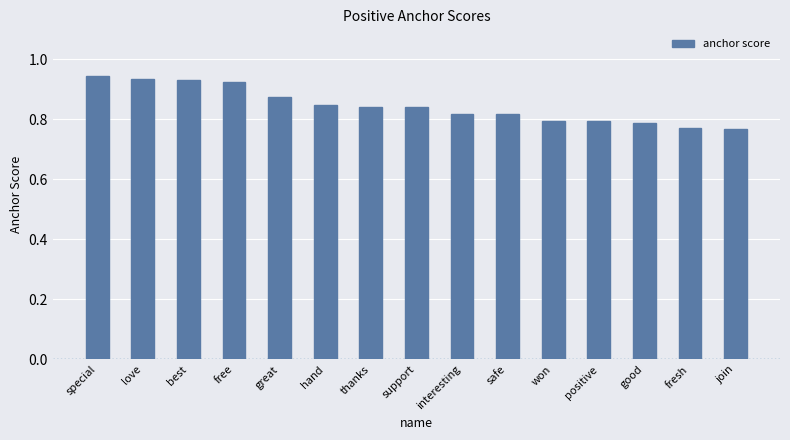

Is it true that the value at special is 0.4?

False